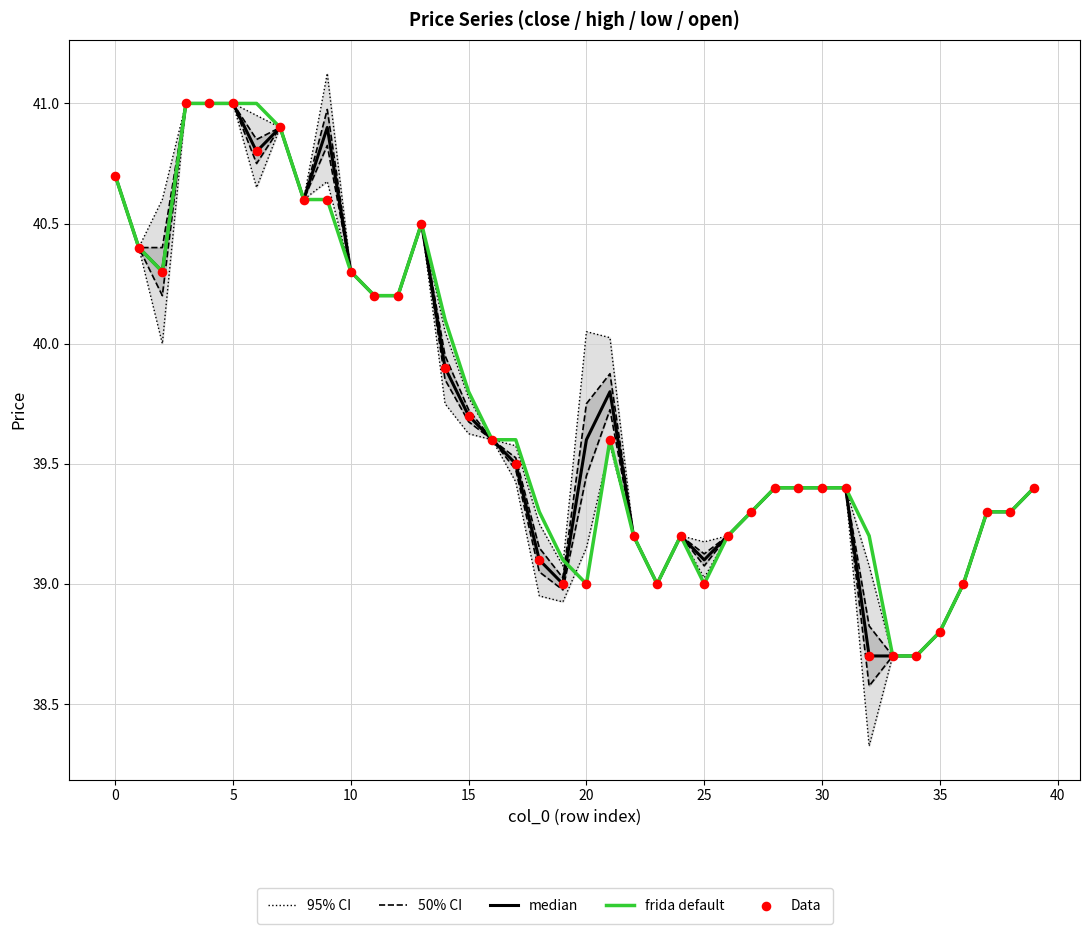

At how many categories does at least one series exceed 39?

35